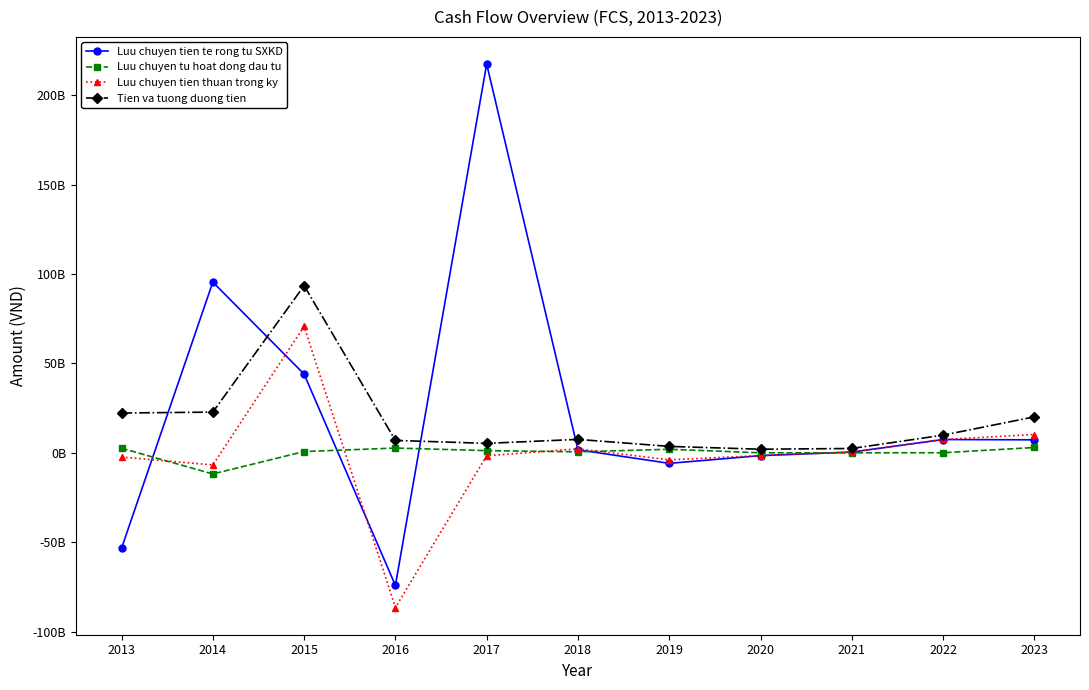

Which series has the widest spread of values?

Luu chuyen tien te rong tu SXKD